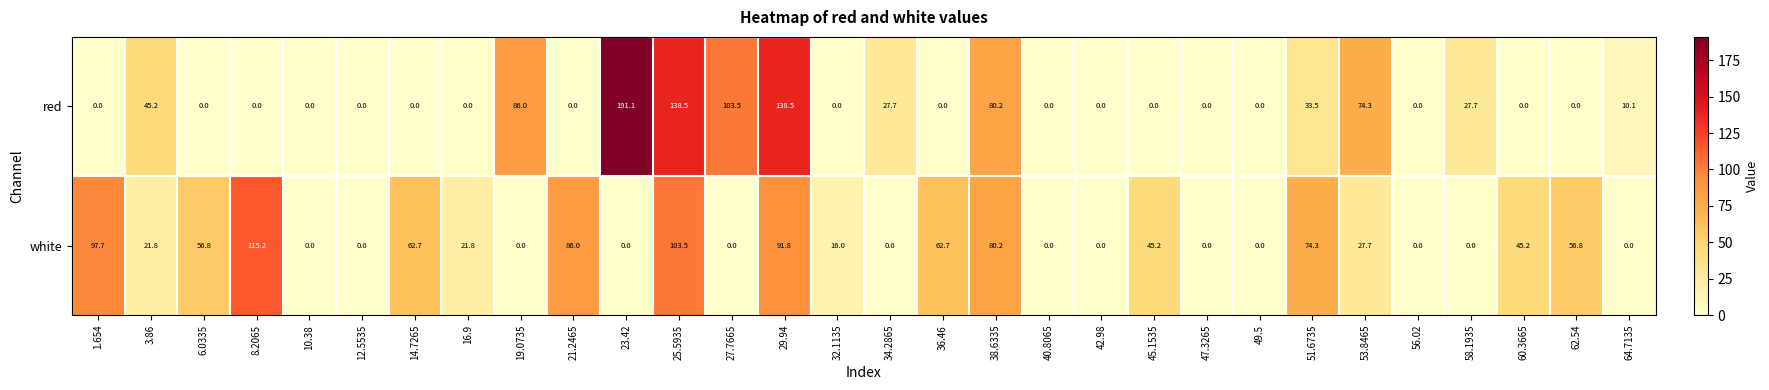

Which series has the largest total across all categories?

white